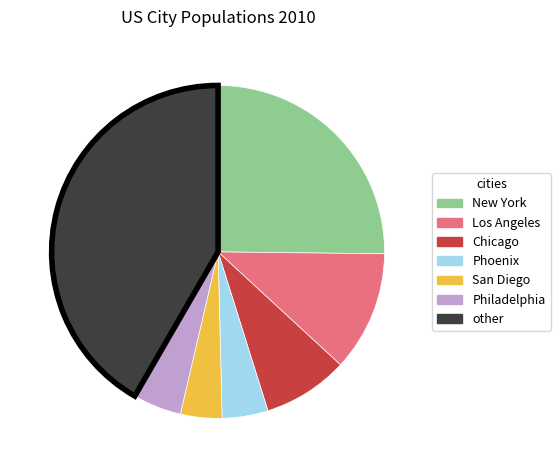

Which slice is the largest?

other